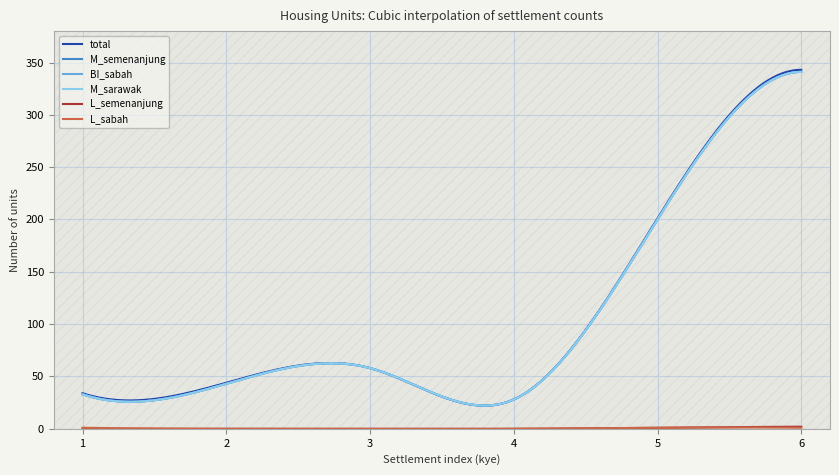

What is the maximum value for BI_sabah?

341